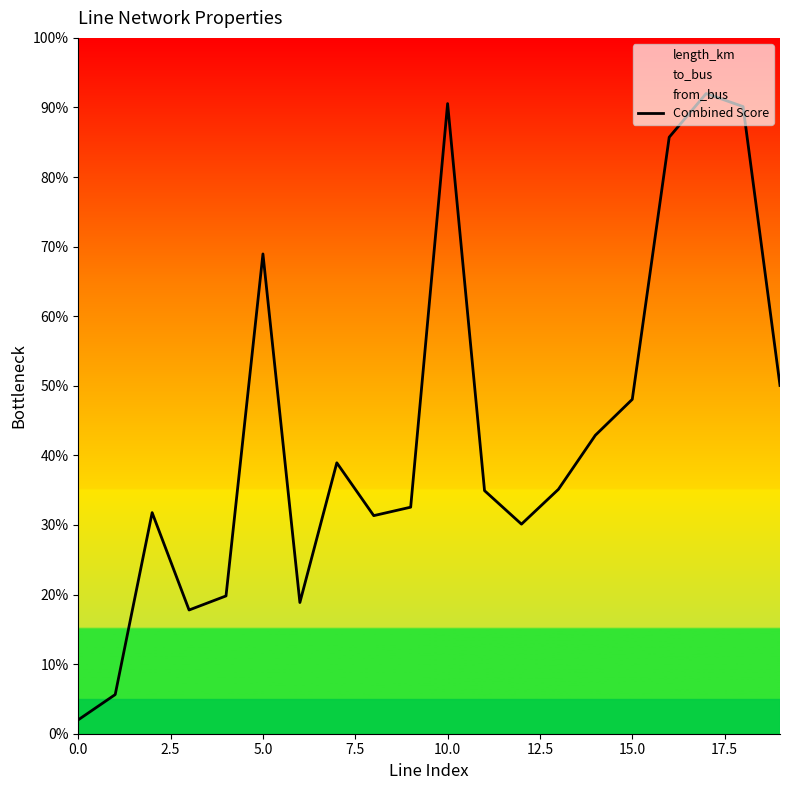

The Combined Score series shows 90.6 at 10.0. True or false?

True